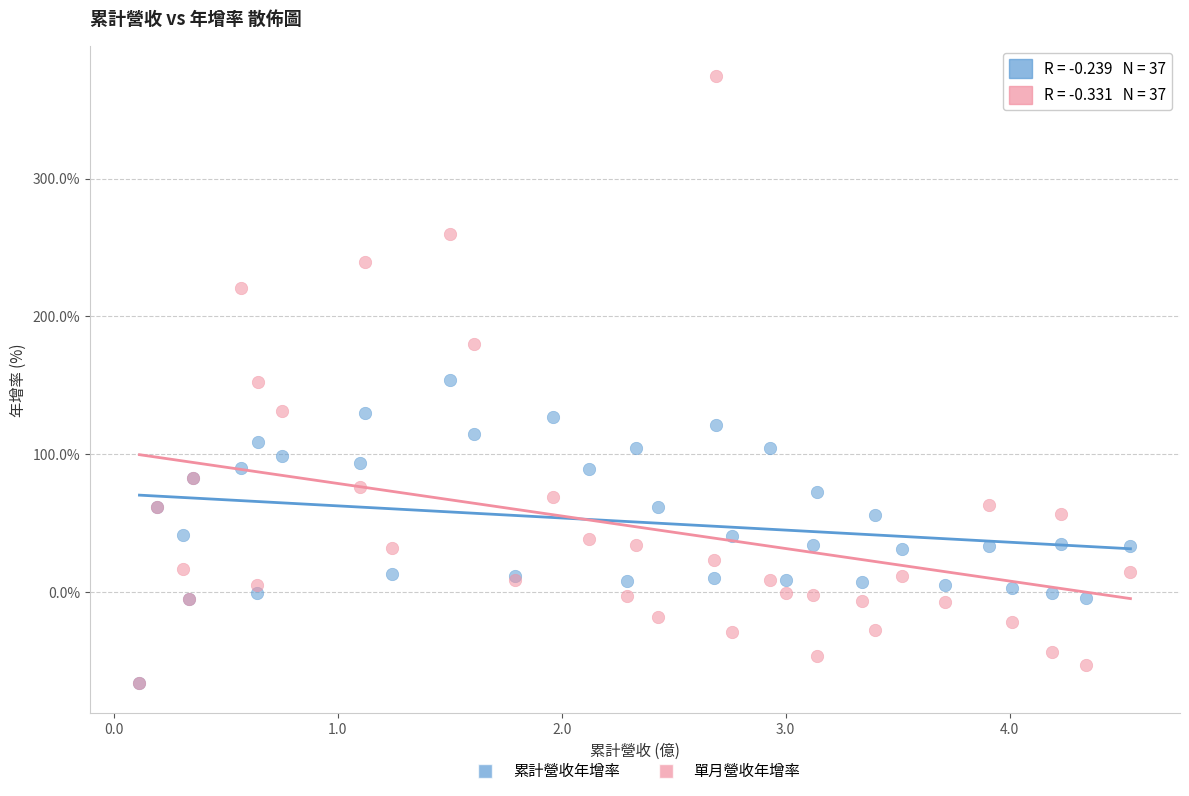

Which series has the largest Y range (max minus min)?

單月營收年增率